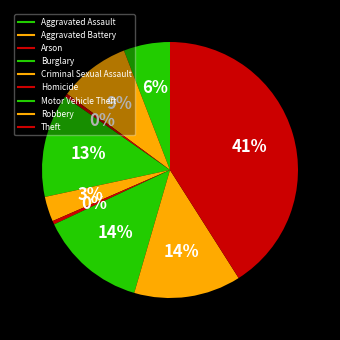

Is Robbery the majority of the pie?

No